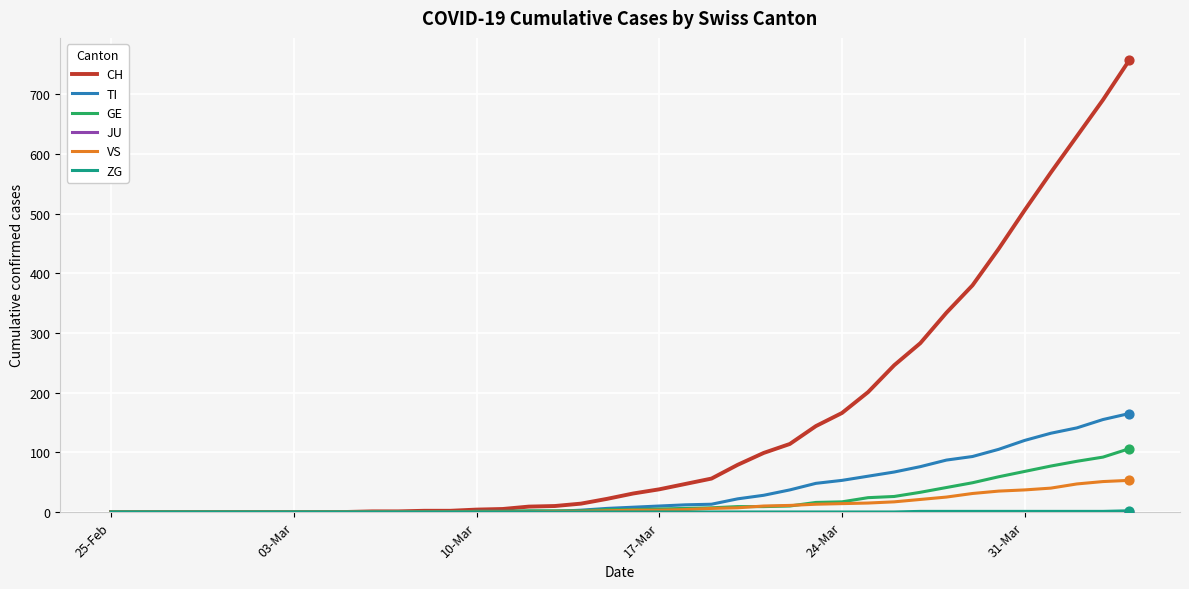

Which series has the largest total across all categories?

CH